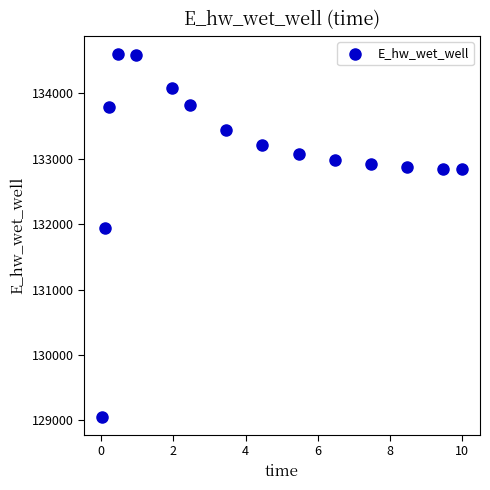

What Y value in the scatter plot is closest to 131827?

131947.6